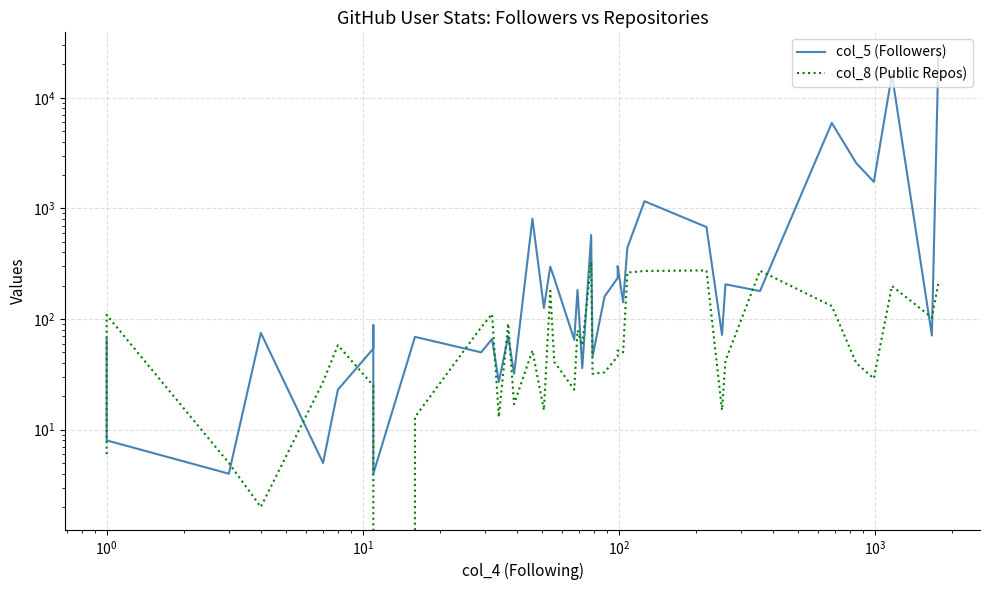

True or false: col_5 (Followers) has a value of 38196 at 39.

False